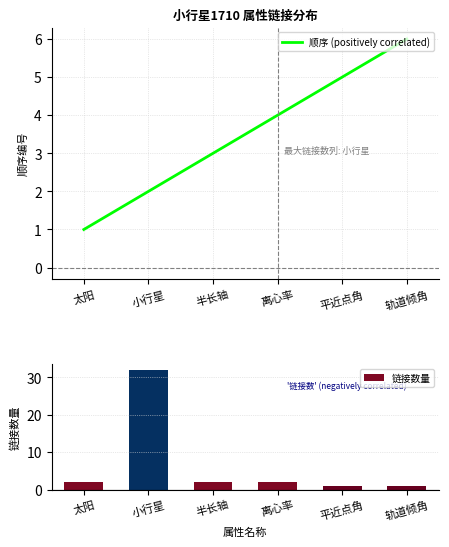

Which series has the largest total across all categories?

链接数量